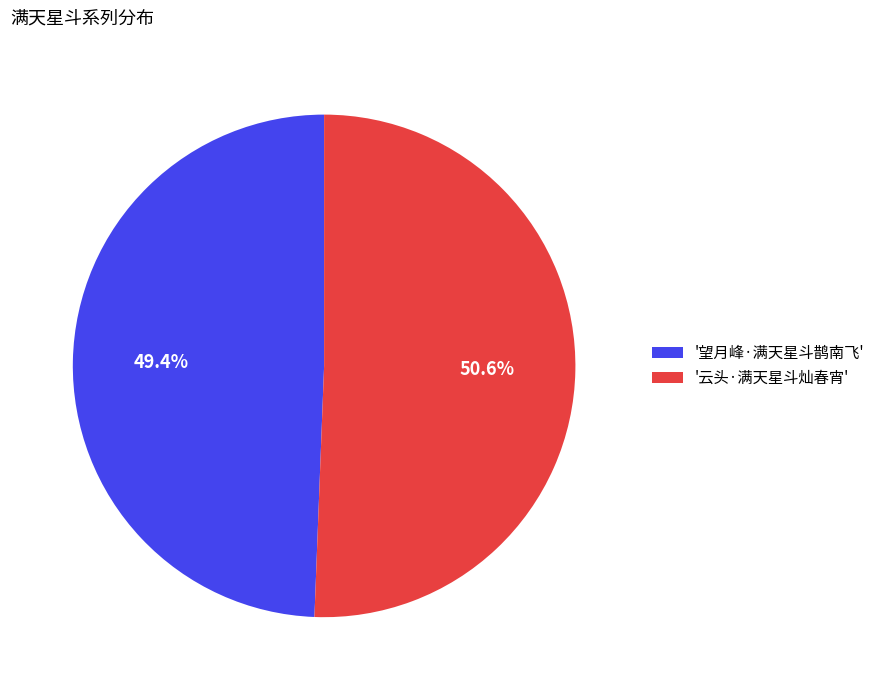

What is the total percentage of '望月峰·满天星斗鹊南飞' and '云头·满天星斗灿春宵'?

100.0%